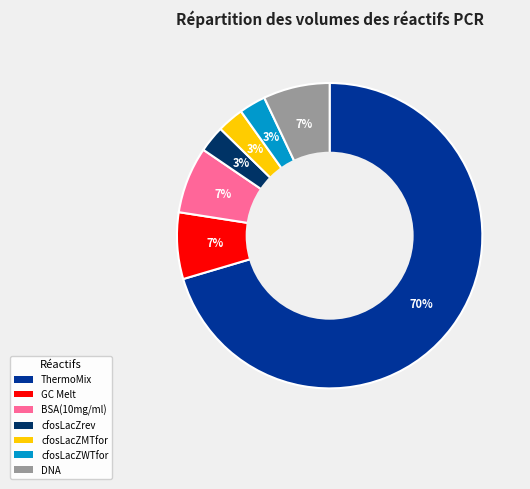

Which has a higher value, cfosLacZrev or GC Melt?

GC Melt